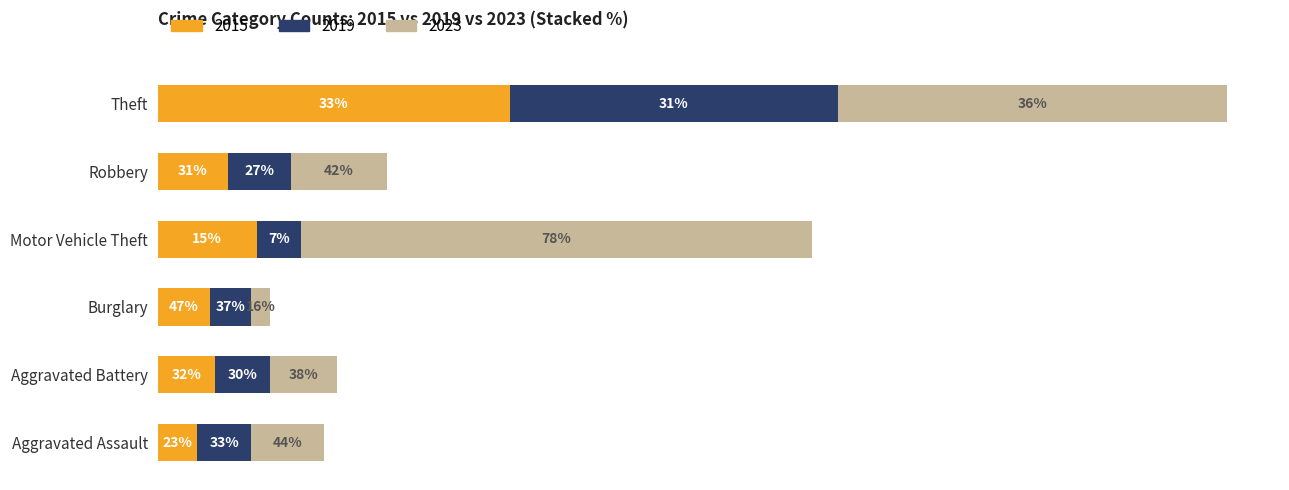

What are all the series names shown in the legend?

2015, 2019, 2023